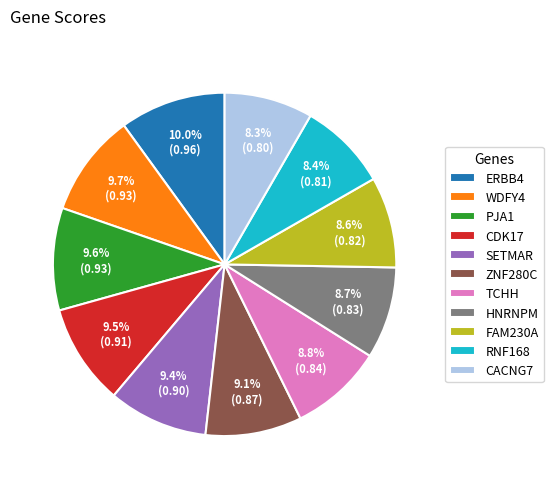

True or false: ZNF280C accounts for 1% of the total.

False